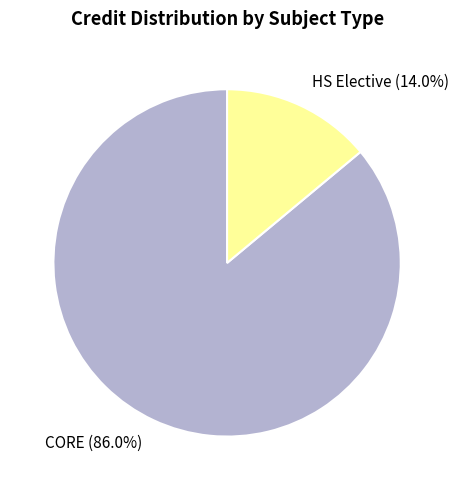

To the nearest percent, what is the average slice percentage?

50%